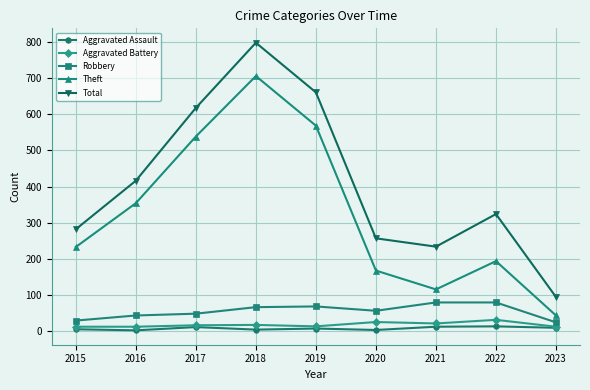

What is the approximate value of Total at 2017?

617